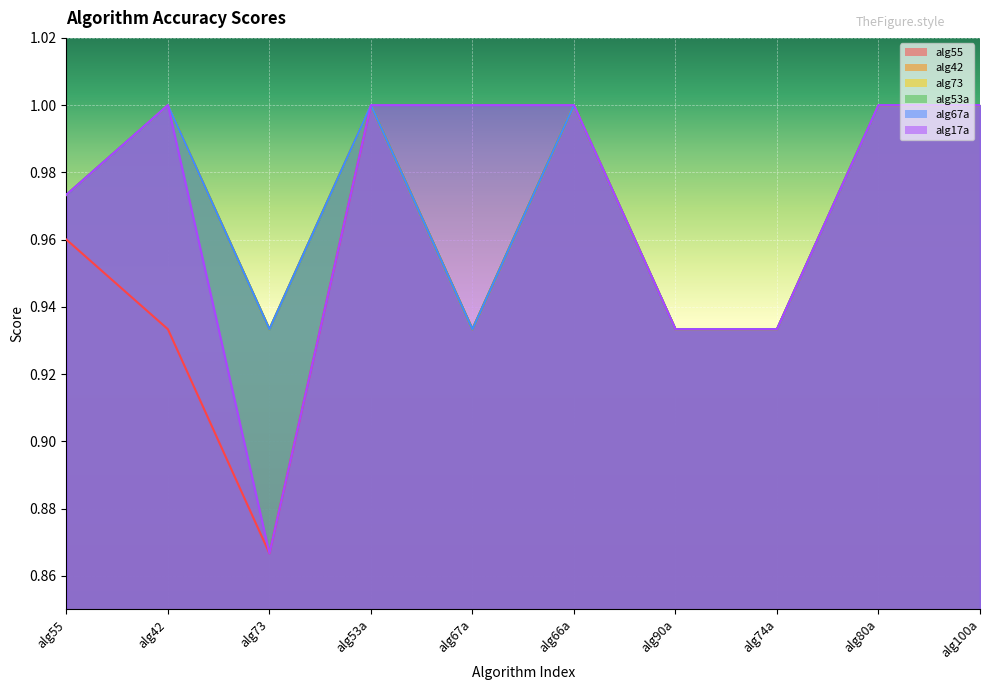

What is the difference between the second highest and second lowest values in the alg17a series?

0.1